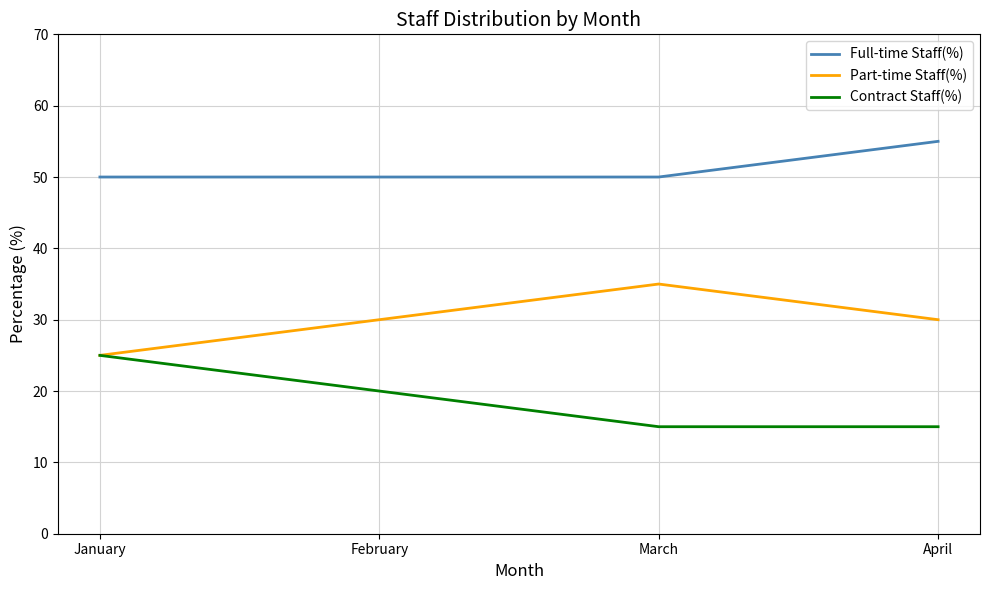

Reading right to left, what are all the values shown in this chart?

Full-time Staff(%): April=55	March=50	February=50	January=50
Part-time Staff(%): April=30	March=35	February=30	January=25
Contract Staff(%): April=15	March=15	February=20	January=25